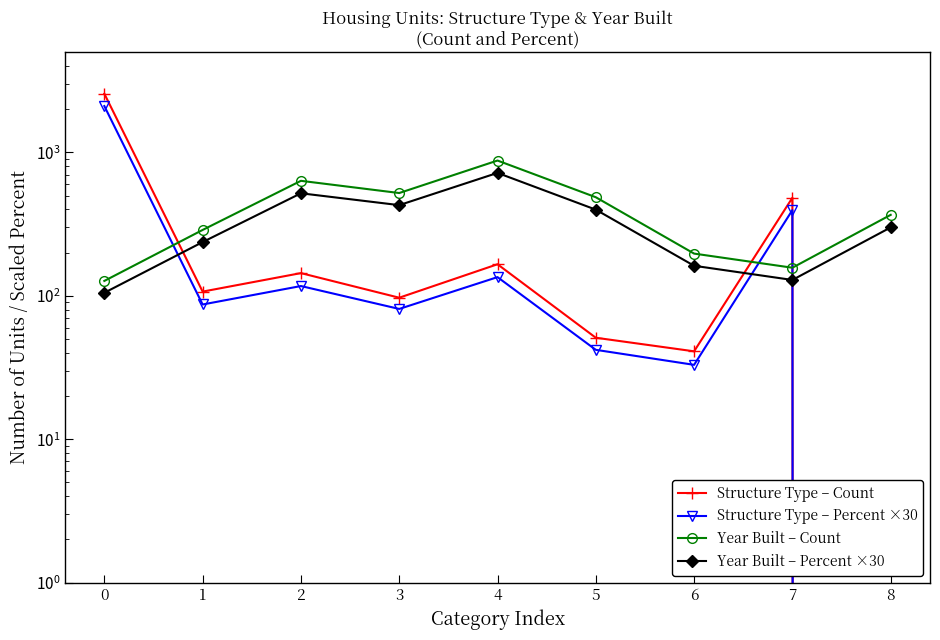

What is the lowest value of the Year Built – Count series?

127